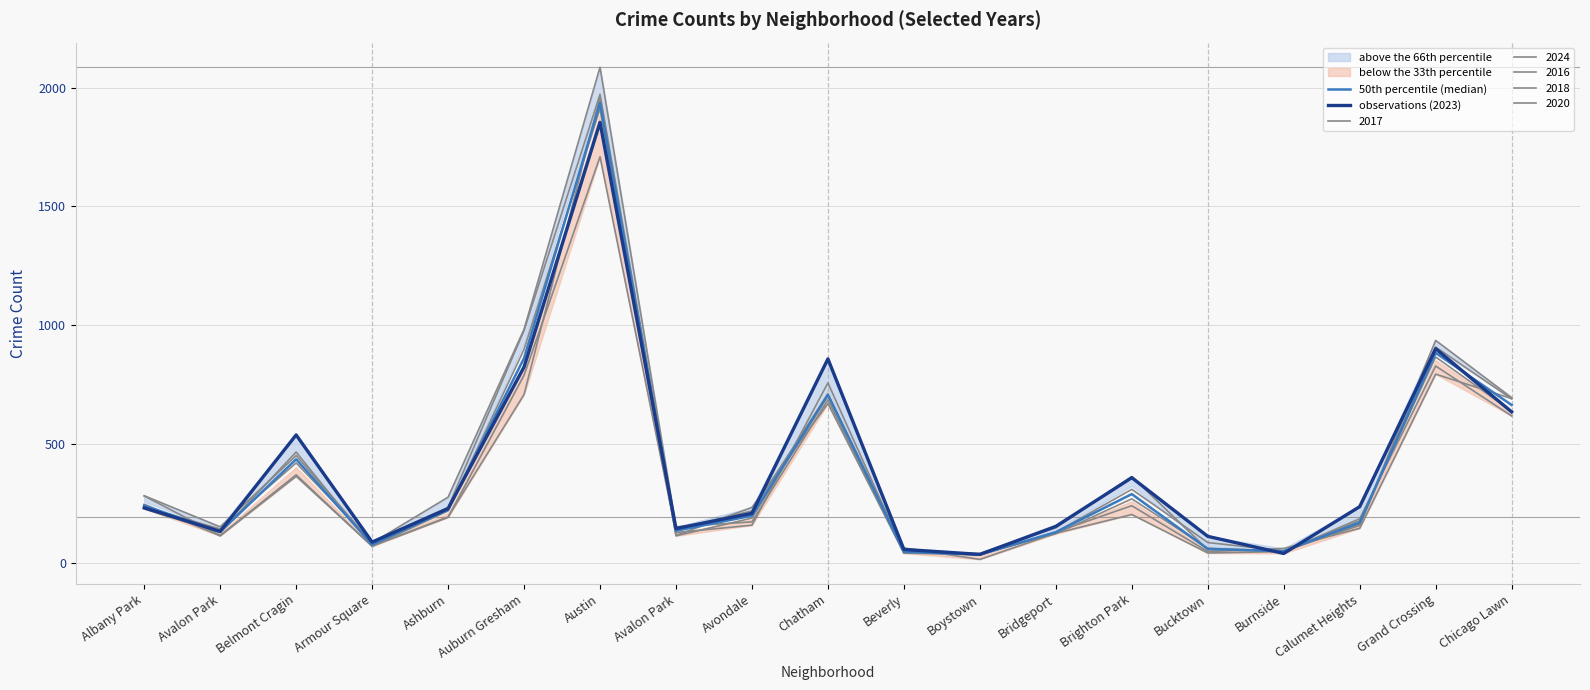

What is the difference between the 50th percentile (median) values at Ashburn and Auburn Gresham?

638.0